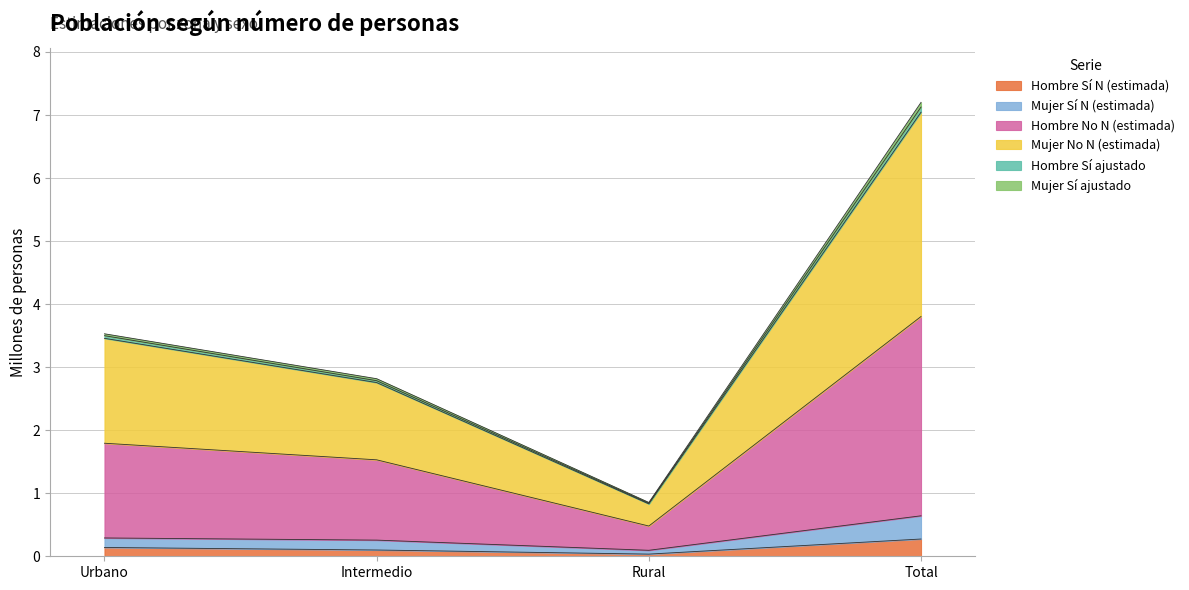

At which category is the sum across all series the highest?

Total